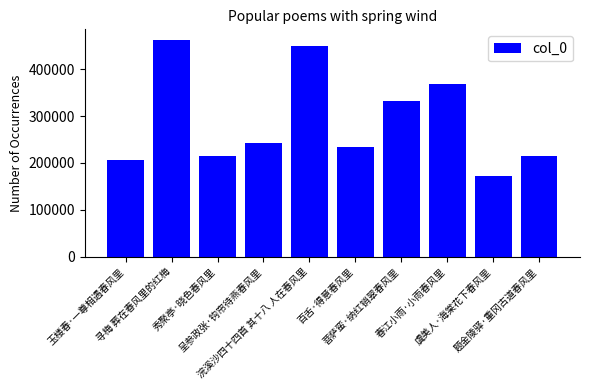

Between 题金陵驿·重冈古道春风里 and 寻梅 葬在春风里的红梅, which is larger?

寻梅 葬在春风里的红梅